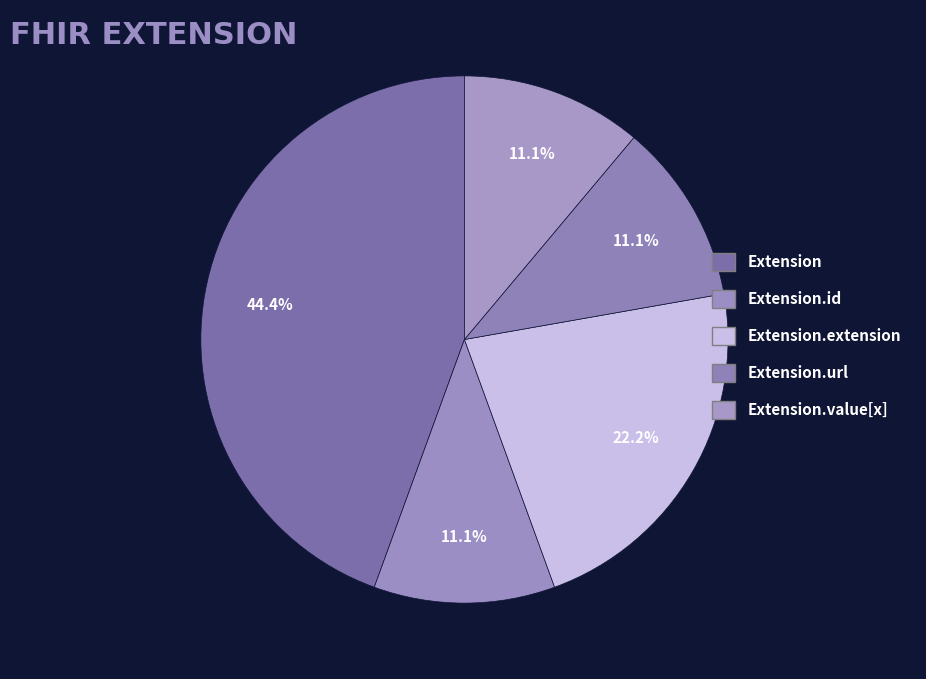

How many segments does this pie chart have?

5